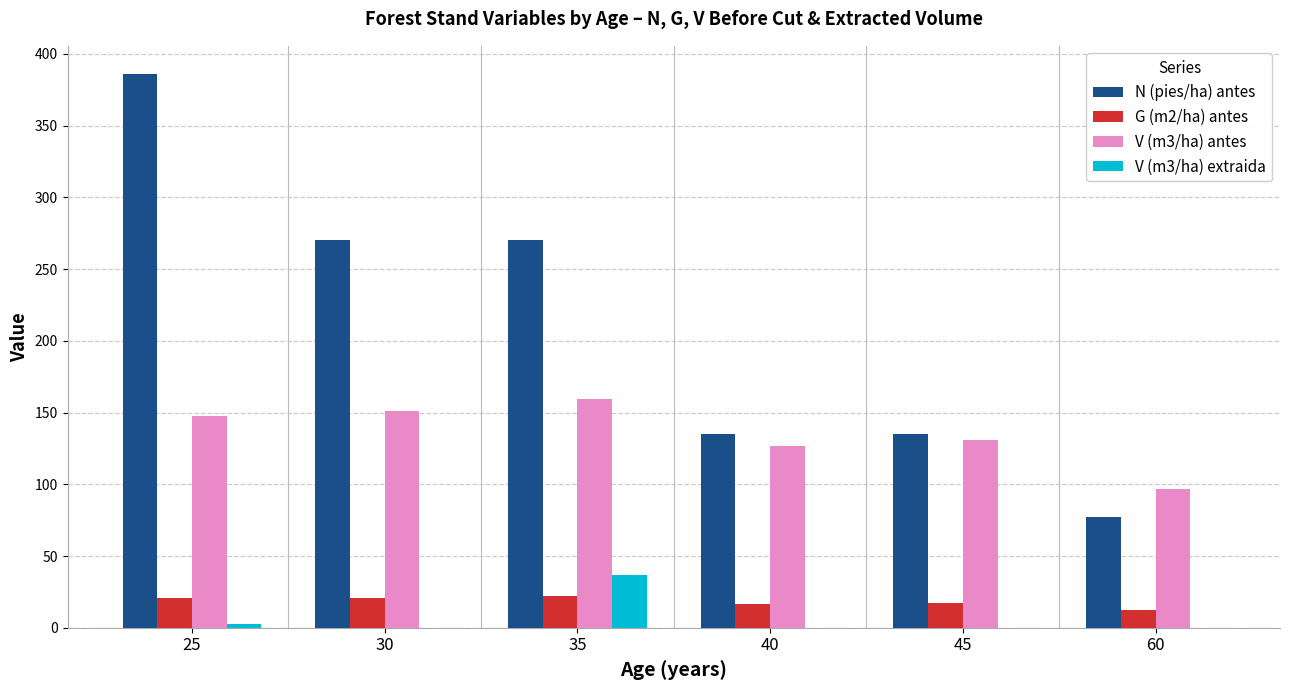

At which label does G (m2/ha) antes first exceed 20?

25